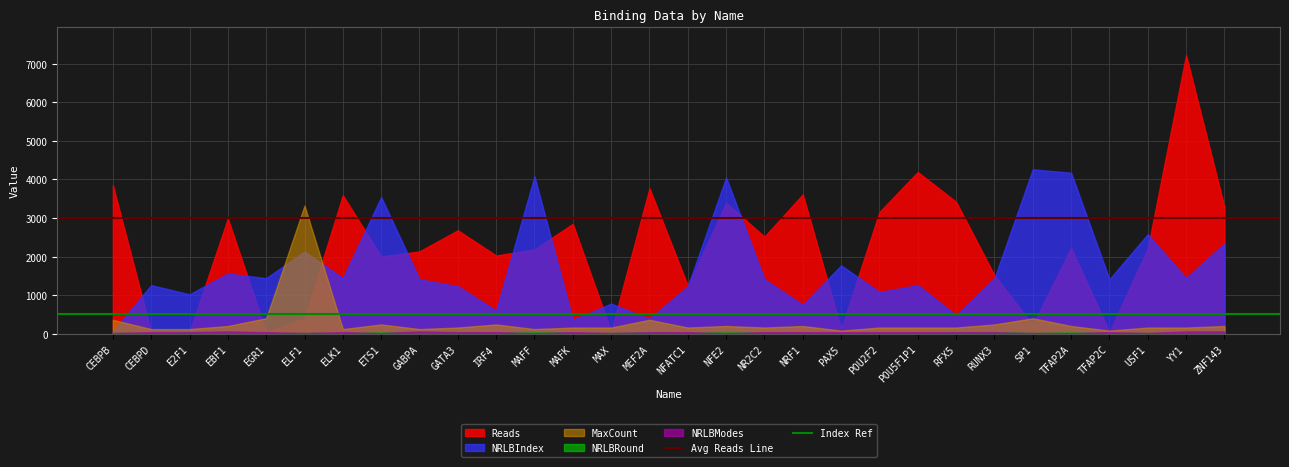

How many lines are shown in the chart?

5